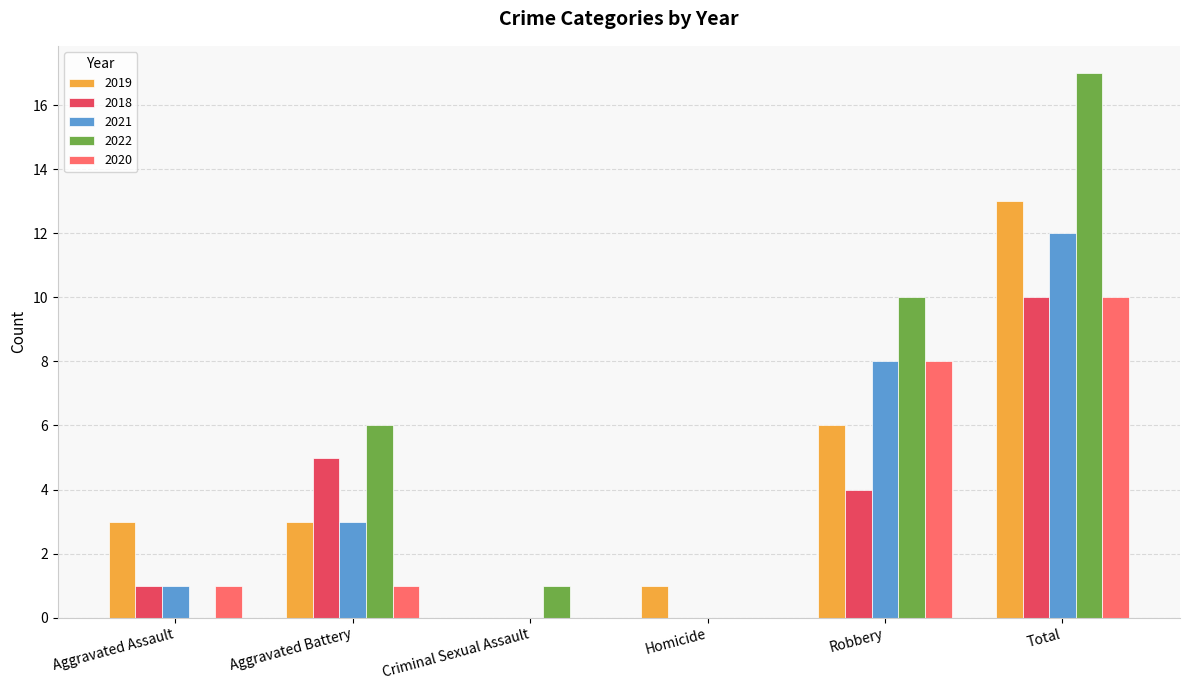

How many distinct data groups are displayed?

5